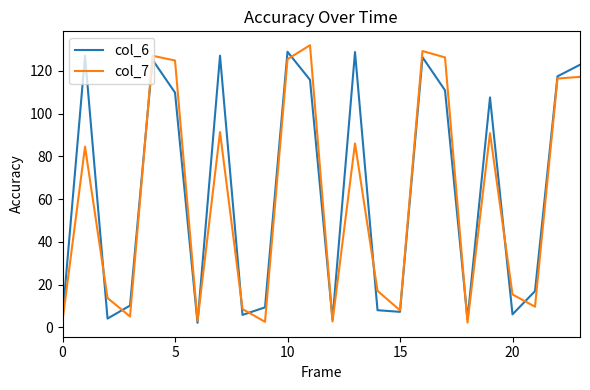

What is the maximum value for col_7?

132.0